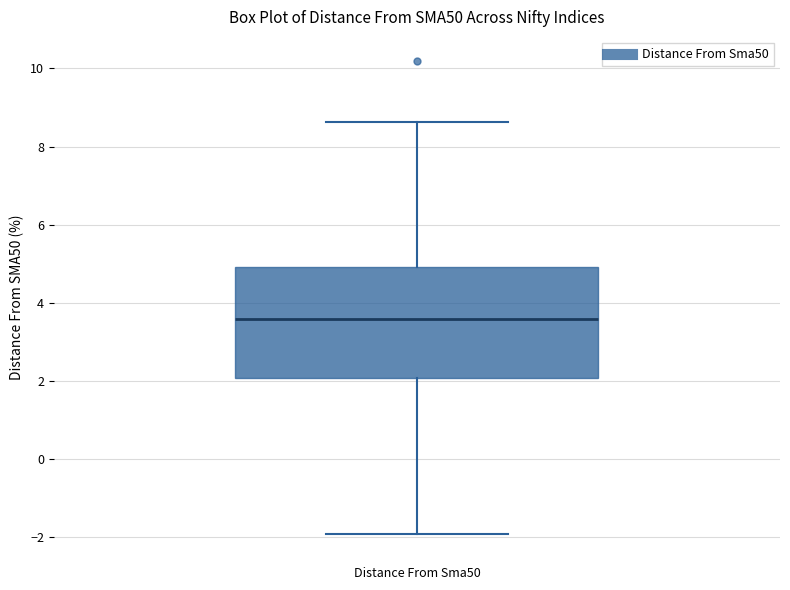

Transcribe this box plot: give where the median line is, the range the box spans, and where the two whiskers end, as read against the y-axis. The values are not printed on the chart, so give them approximately, as read against the axis.

median 3.6, box 2.0 to 5.0, whiskers -2.0 to 8.6